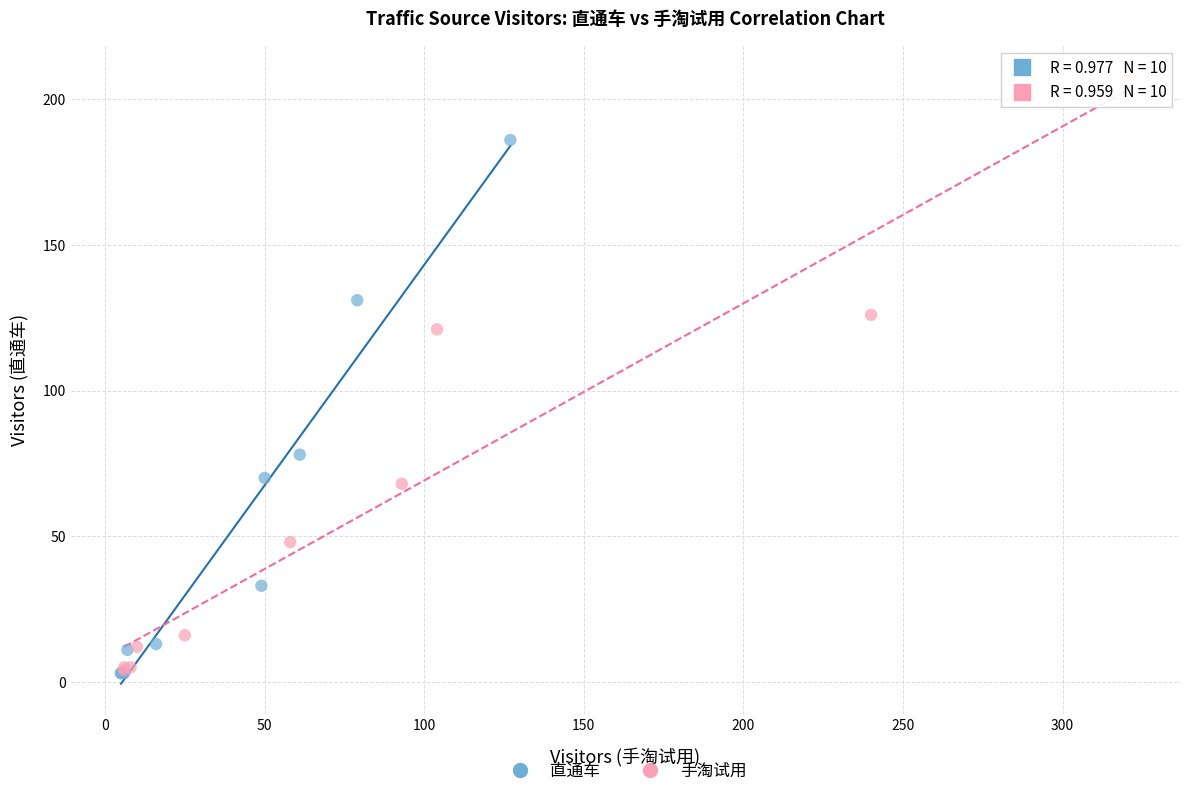

Which series has the widest spread of Y values?

手淘试用